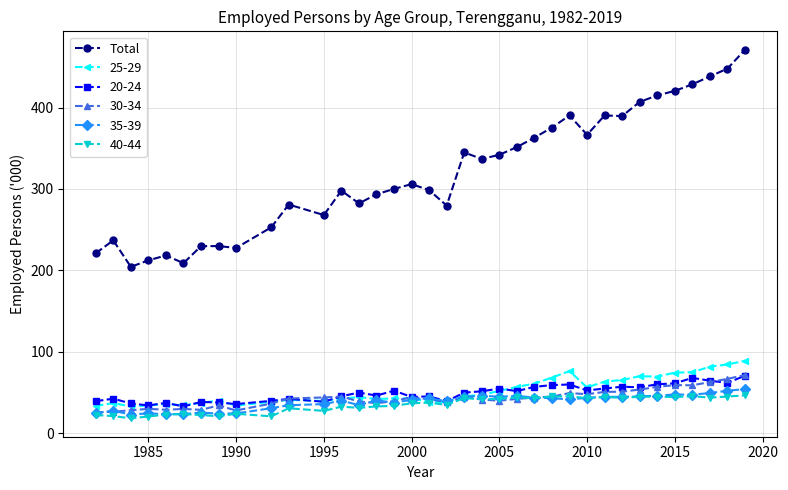

Is this an area chart (filled region under the line)?

No